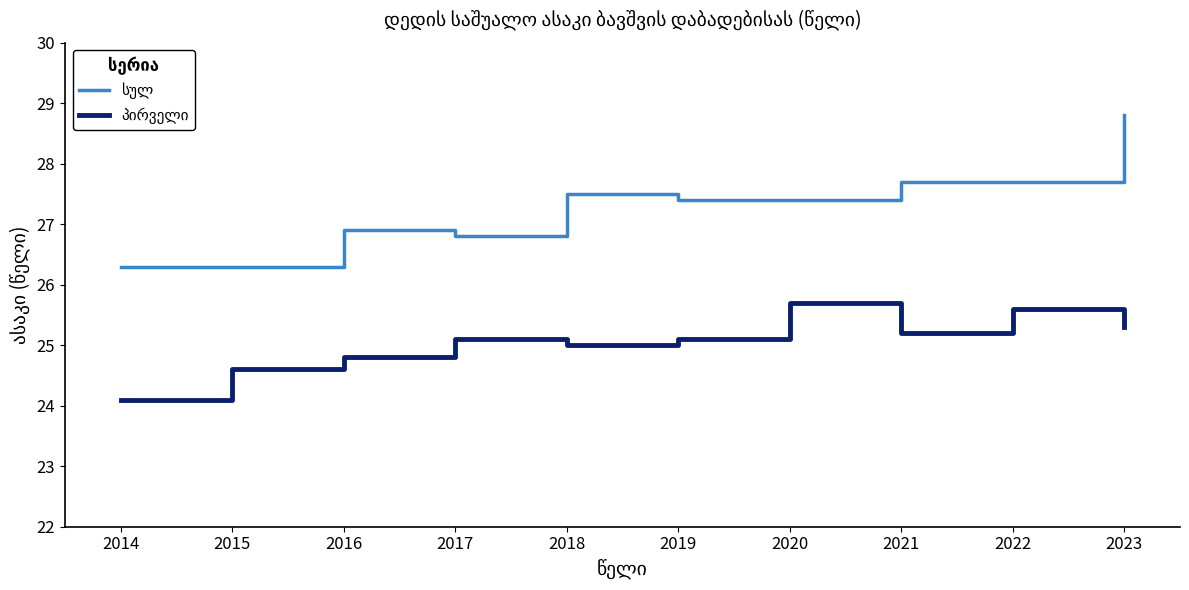

What is the total value across all series at 2018?

52.5